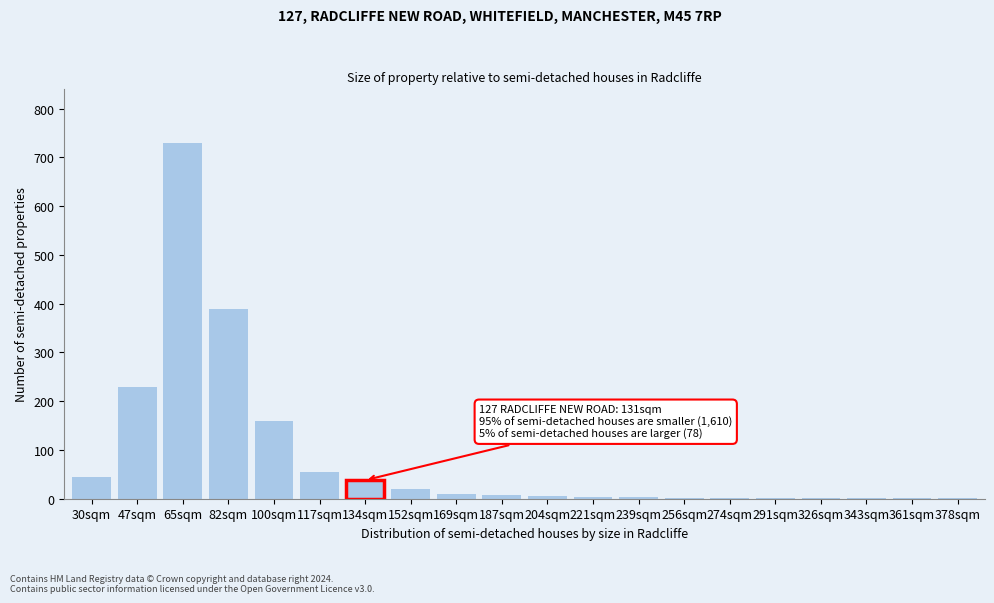

Which category has the highest value across all series?

65sqm